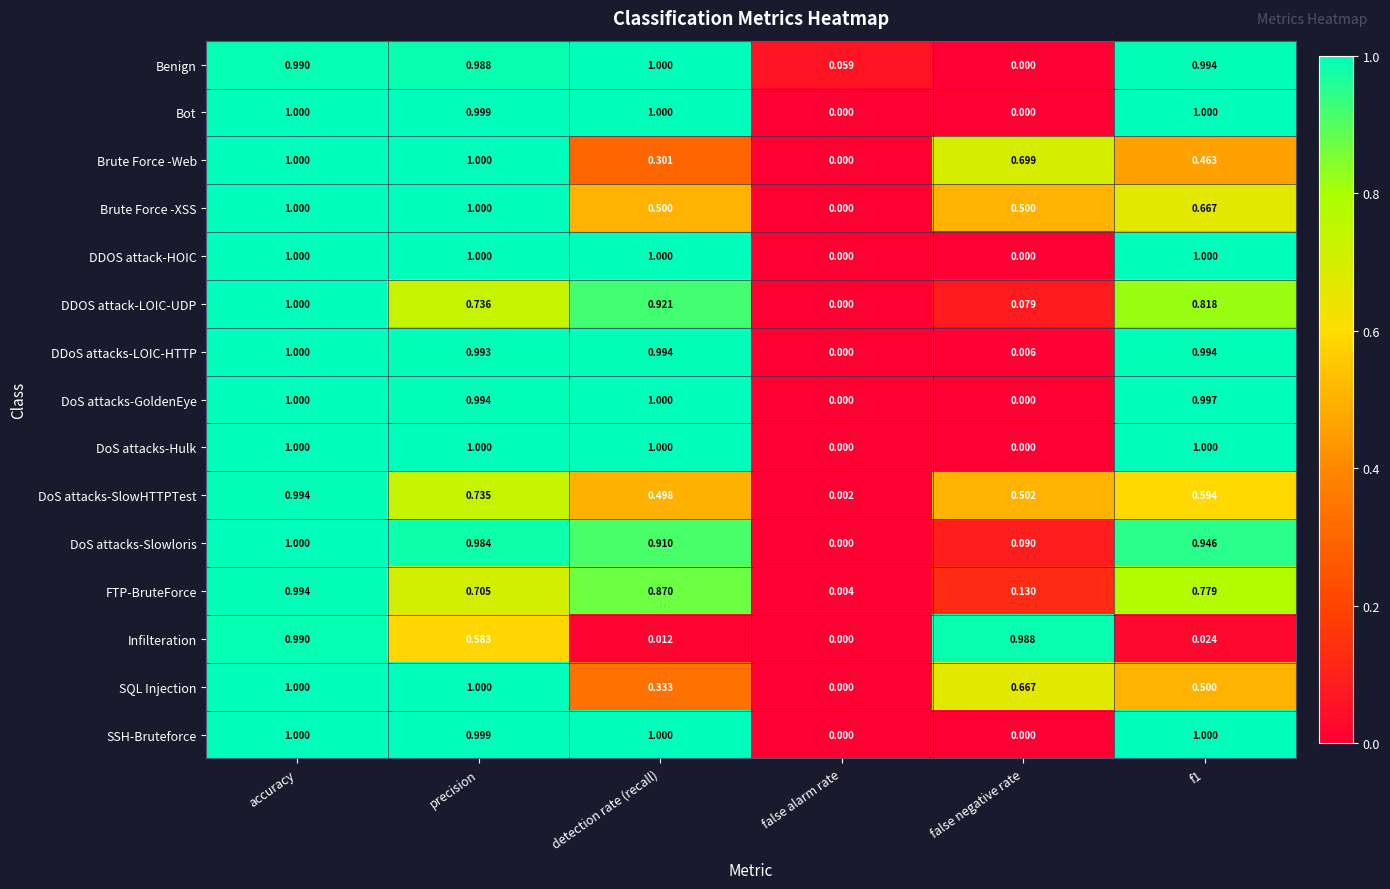

What is the maximum value shown in the chart?

1.0